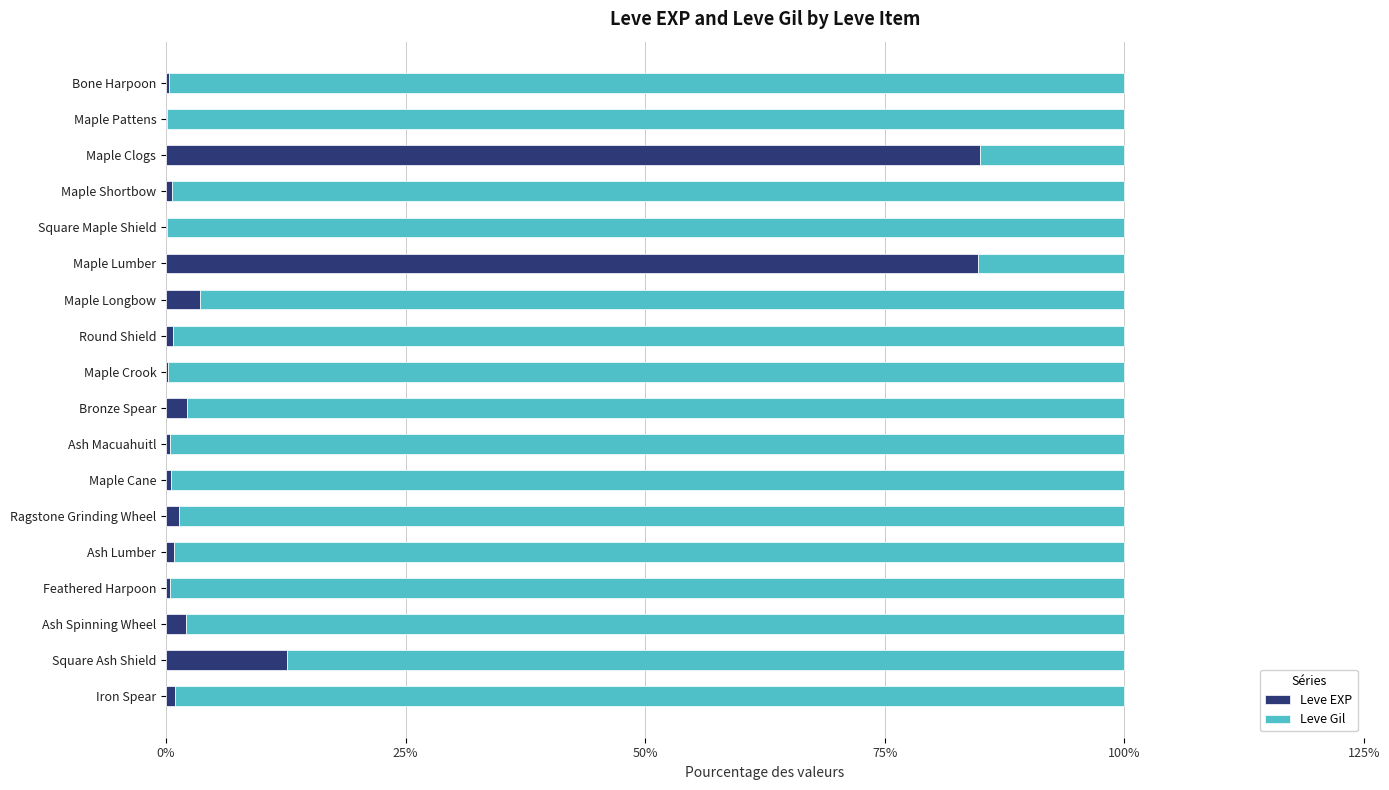

What is the maximum value for Leve EXP?

84.9